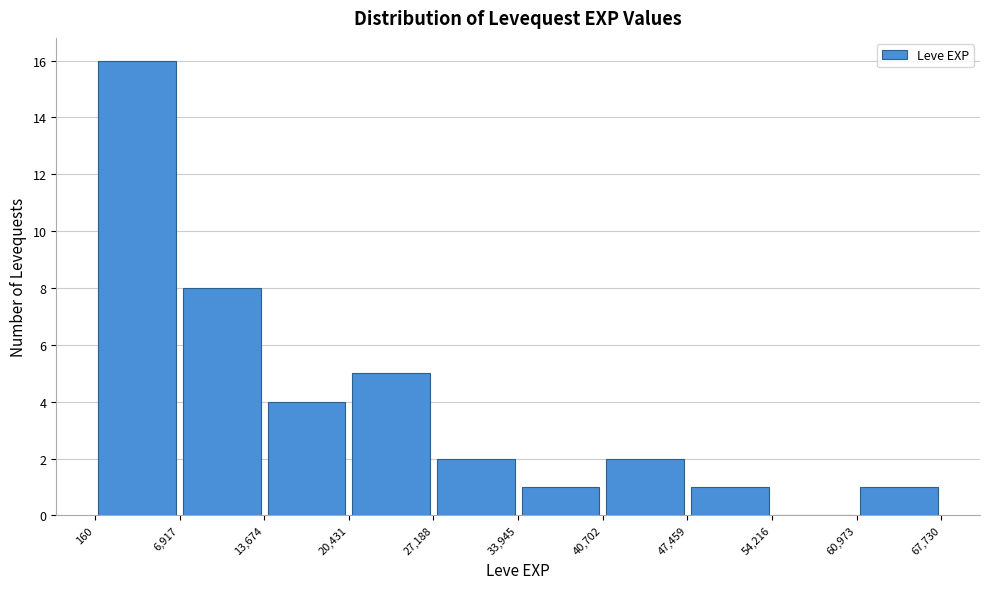

Reading left to right, list every bar in this chart as the range it spans on the x-axis followed by its height. The values are not printed on the chart, so give them approximately, as read against the axis.

160 to 6,917: 16
6,917 to 13,674: 8
13,674 to 20,431: 4
20,431 to 27,188: 5
27,188 to 33,945: 2
33,945 to 40,702: 1
40,702 to 47,459: 2
47,459 to 54,216: 1
54,216 to 60,973: 0
60,973 to 67,730: 1